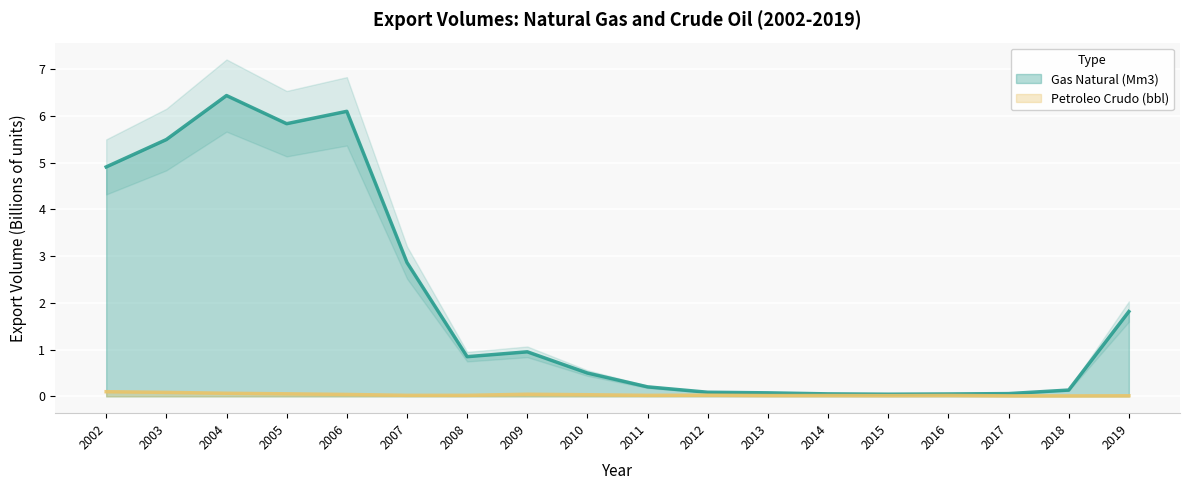

Reading left to right, list all the values displayed in this chart.

Gas Natural (Mm3): 2002=4.9	2003=5.5	2004=6.4	2005=5.8	2006=6.1	2007=2.9	2008=0.8	2009=1.0	2010=0.5	2011=0.2	2012=0.1	2013=0.1	2014=0.1	2015=0.0	2016=0.1	2017=0.1	2018=0.1	2019=1.8
Petroleo Crudo (bbl): 2002=0.1	2003=0.1	2004=0.1	2005=0.1	2006=0.0	2007=0.0	2008=0.0	2009=0.0	2010=0.0	2011=0.0	2012=0.0	2013=0.0	2014=0.0	2015=0.0	2016=0.0	2017=0.0	2018=0.0	2019=0.0